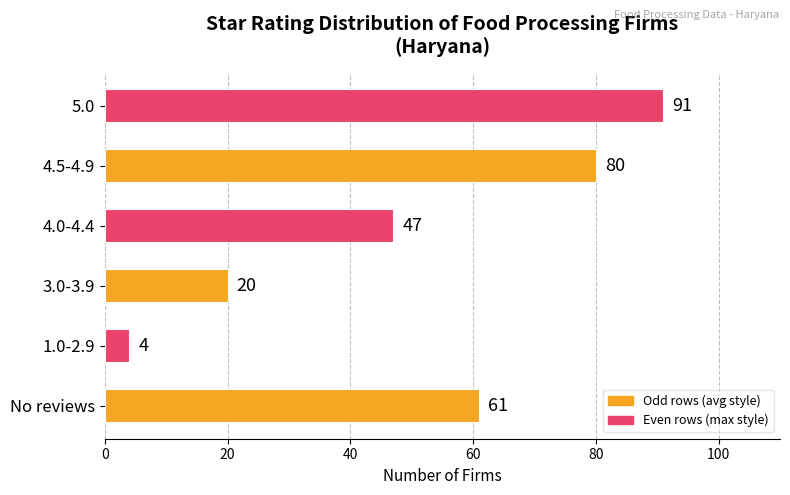

What is the ratio of the value at 4.0-4.4 to the value at 5.0?

0.5